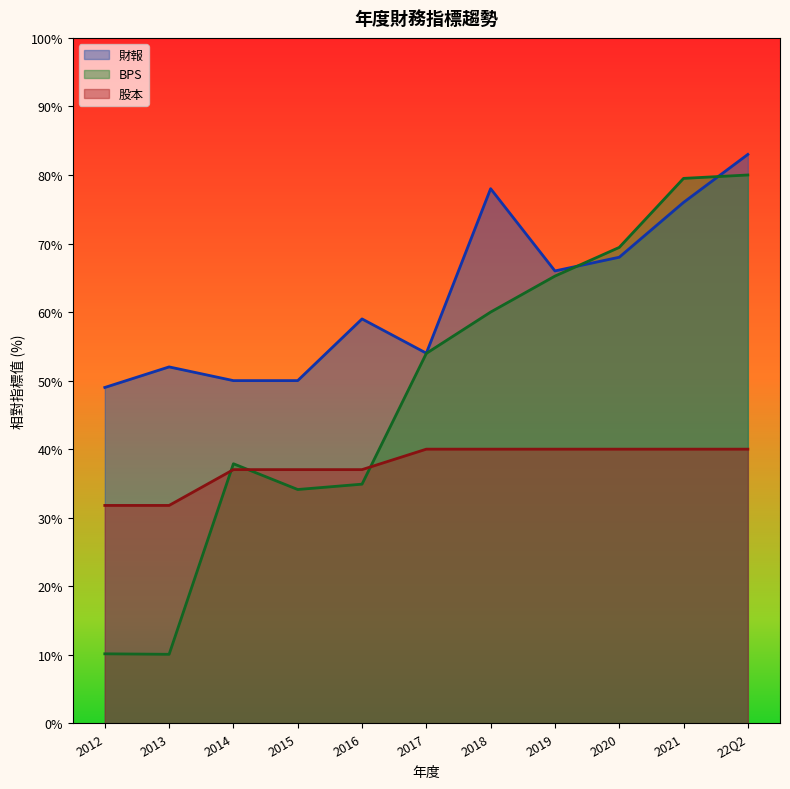

True or false: 財報 has more than 0 interior local peaks.

True